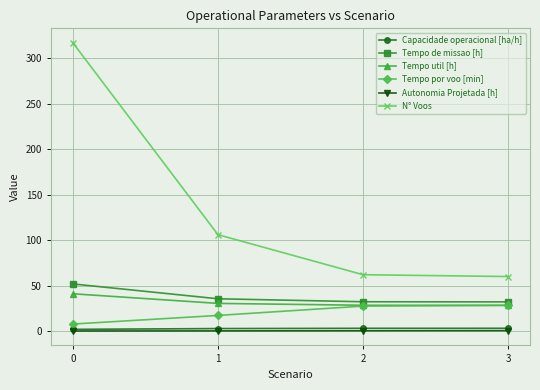

How many series are shown in this chart?

6